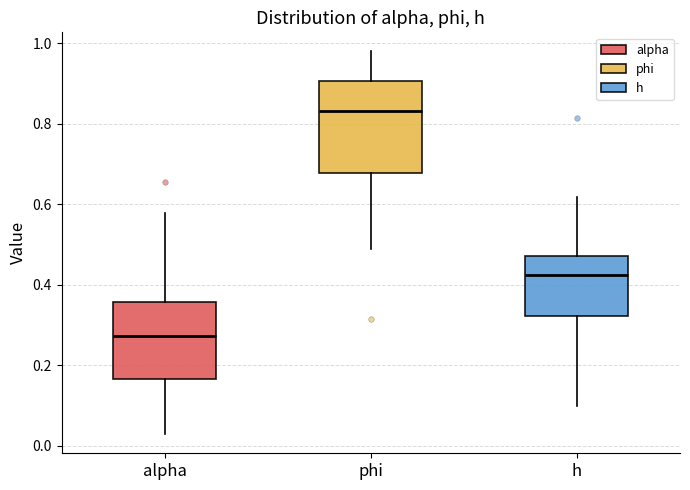

Which box's median line is the highest?

phi